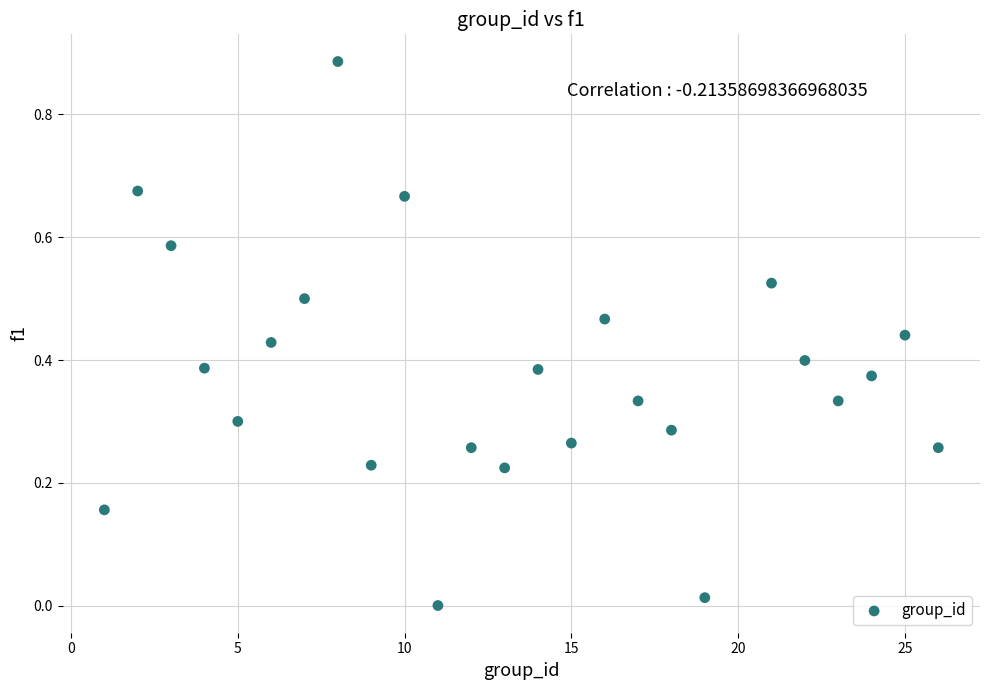

How many points are shown in the scatter plot?

25